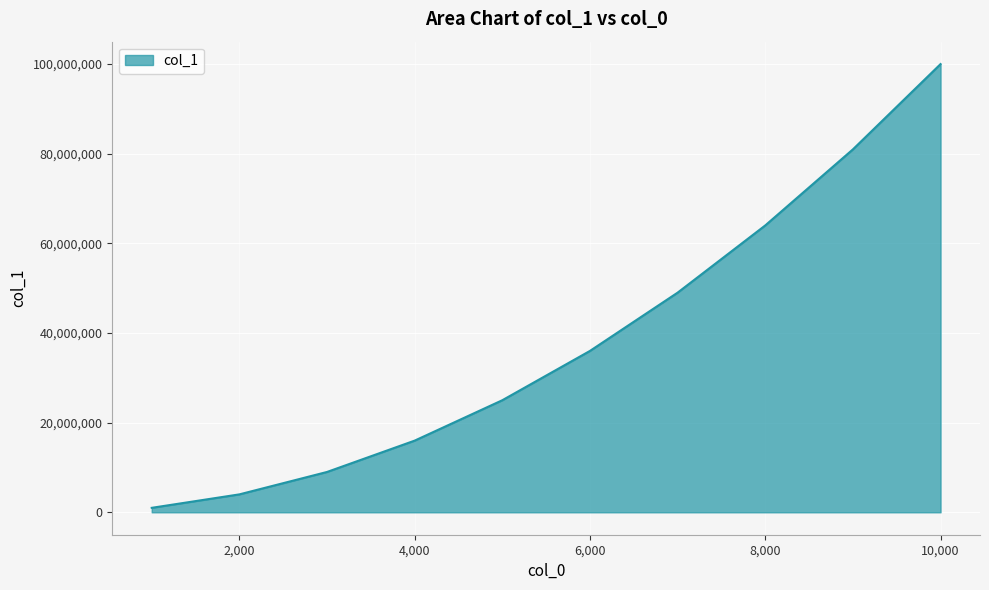

What is the maximum value shown in the chart?

100005840